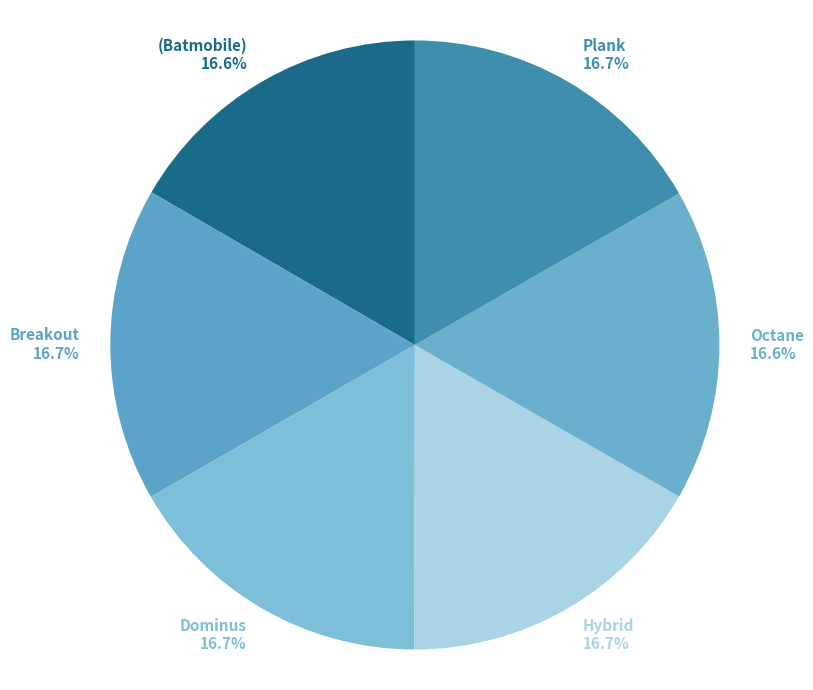

To the nearest percent, what is the combined percentage of (Batmobile) and Breakout?

33%